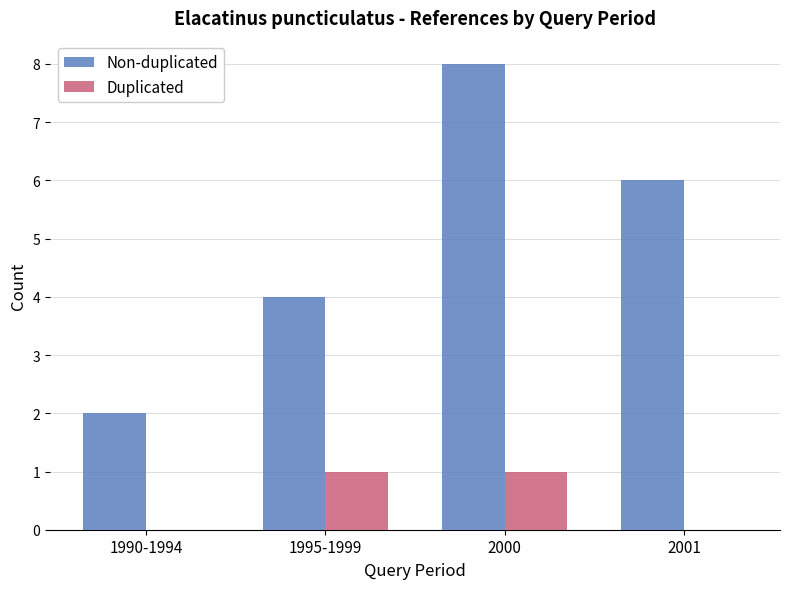

The value of Duplicated at 1995-1999 is 1. True or false?

True